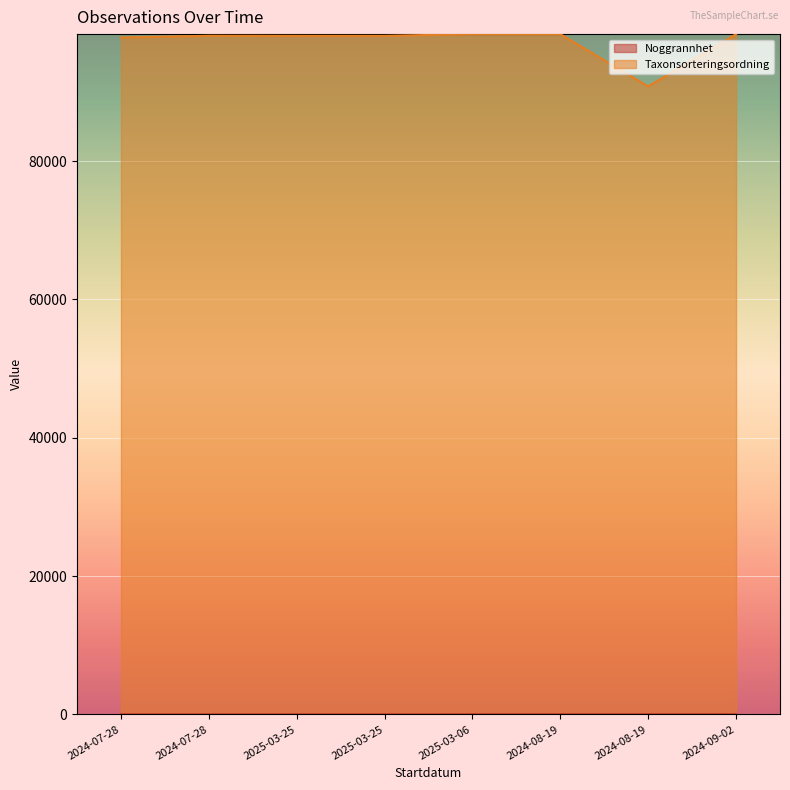

The Taxonsorteringsordning series shows 98352 at 2024-09-02. True or false?

True